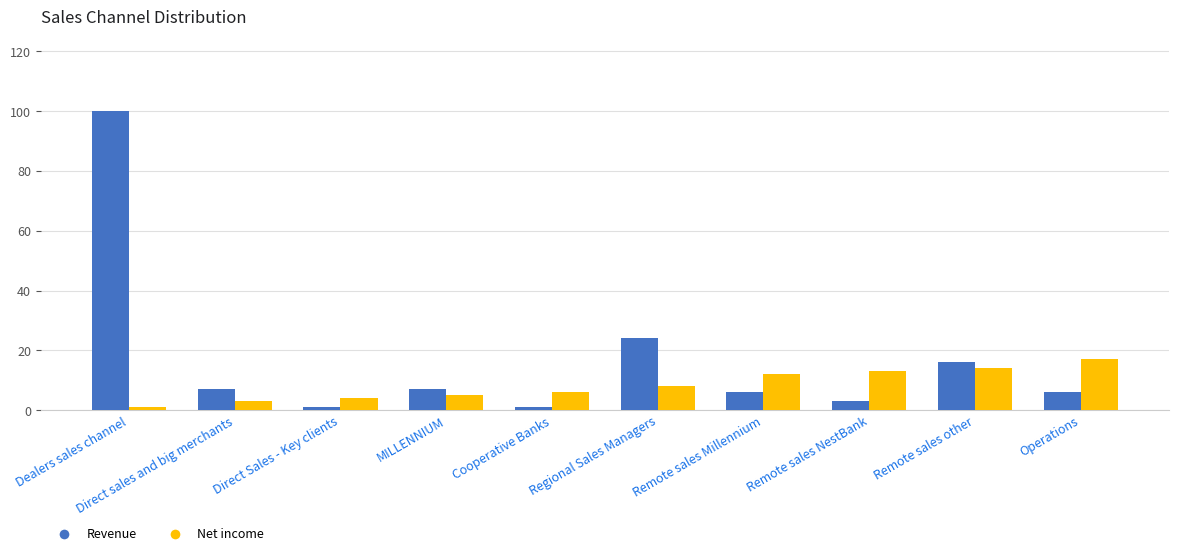

Reading left to right, what are all the values shown in this chart?

Revenue: 100	7	1	7	1	24	6	3	16	6
Net income: 1	3	4	5	6	8	12	13	14	17